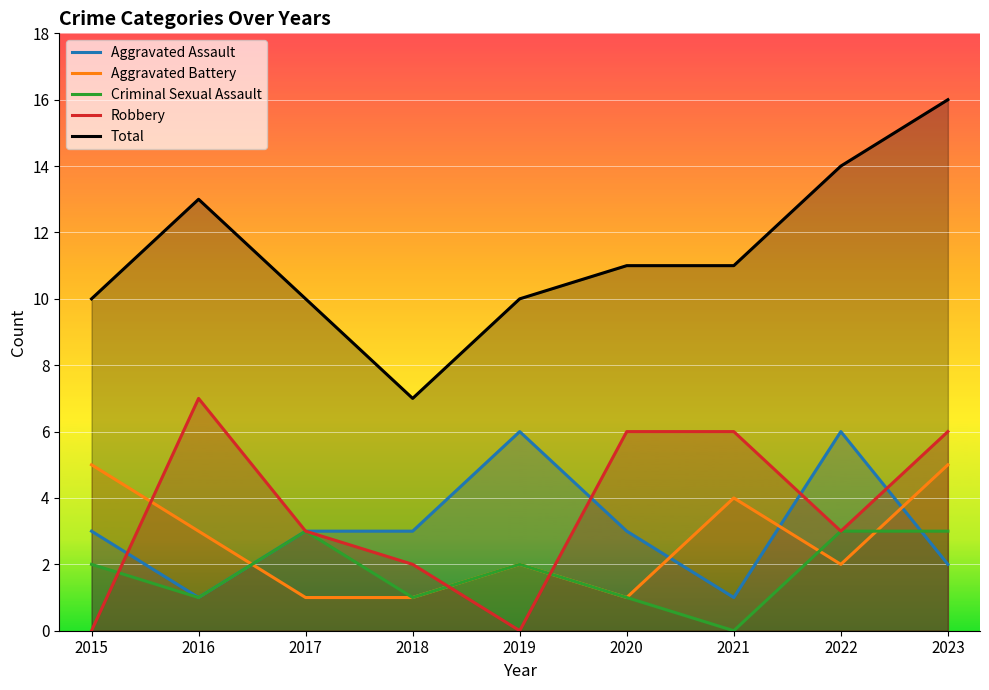

How many interior local valleys does the Aggravated Assault series have?

2